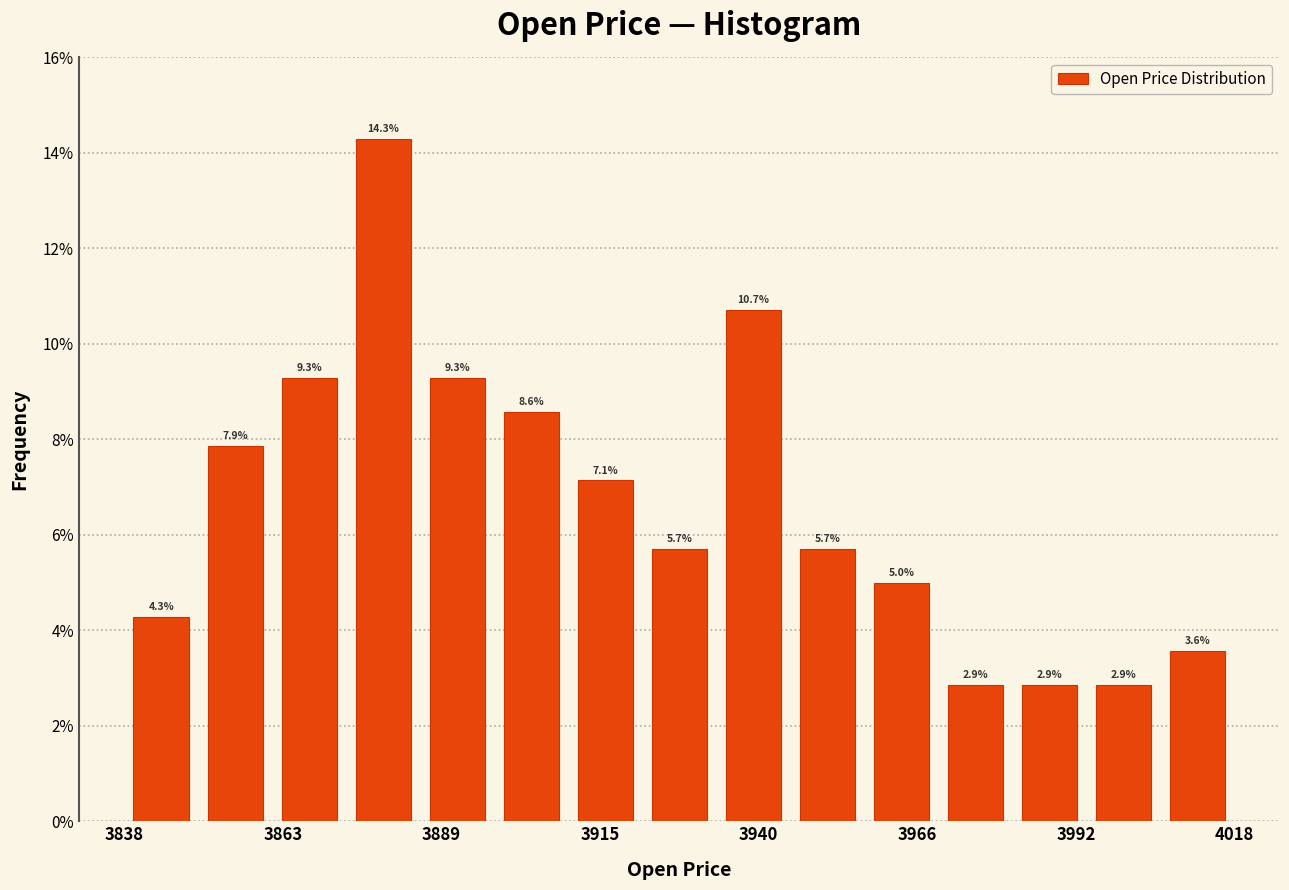

Around what value on the x-axis is the tallest bar? Give the approximate position of its centre, as read against the axis.

3880